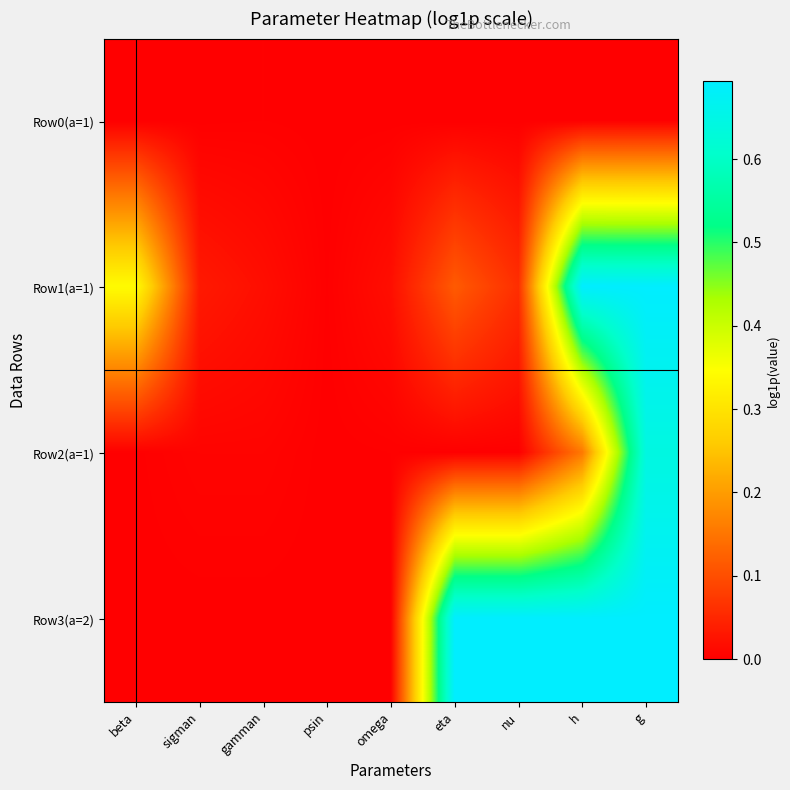

Which series changed the most between beta and sigman?

Row1(a=1)